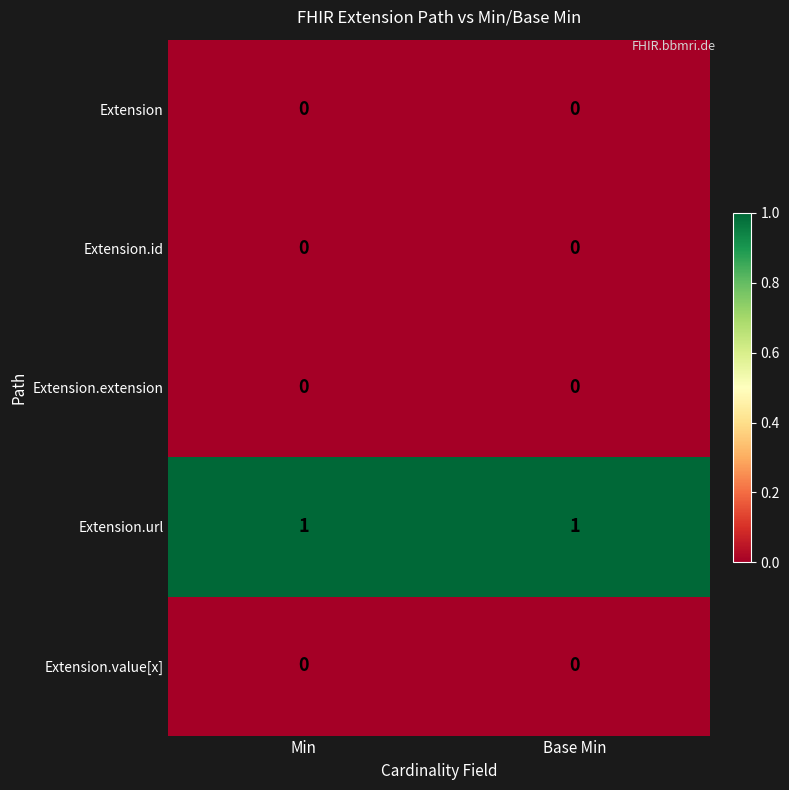

What is the spread (max minus min) of values at Base Min?

1